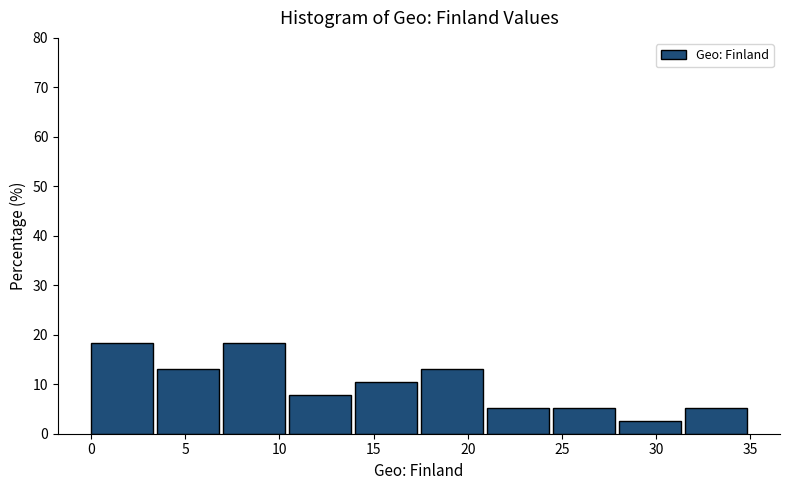

Reading left to right, list every bar in this chart as the range it spans on the x-axis followed by its height. The values are not printed on the chart, so give them approximately, as read against the axis.

0.0 to 3.5: 18
3.5 to 7.0: 13
7.0 to 10.5: 18
10.5 to 14.0: 8
14.0 to 17.5: 11
17.5 to 21.0: 13
21.0 to 24.5: 5
24.5 to 28.0: 5
28.0 to 31.5: 3
31.5 to 35.0: 5